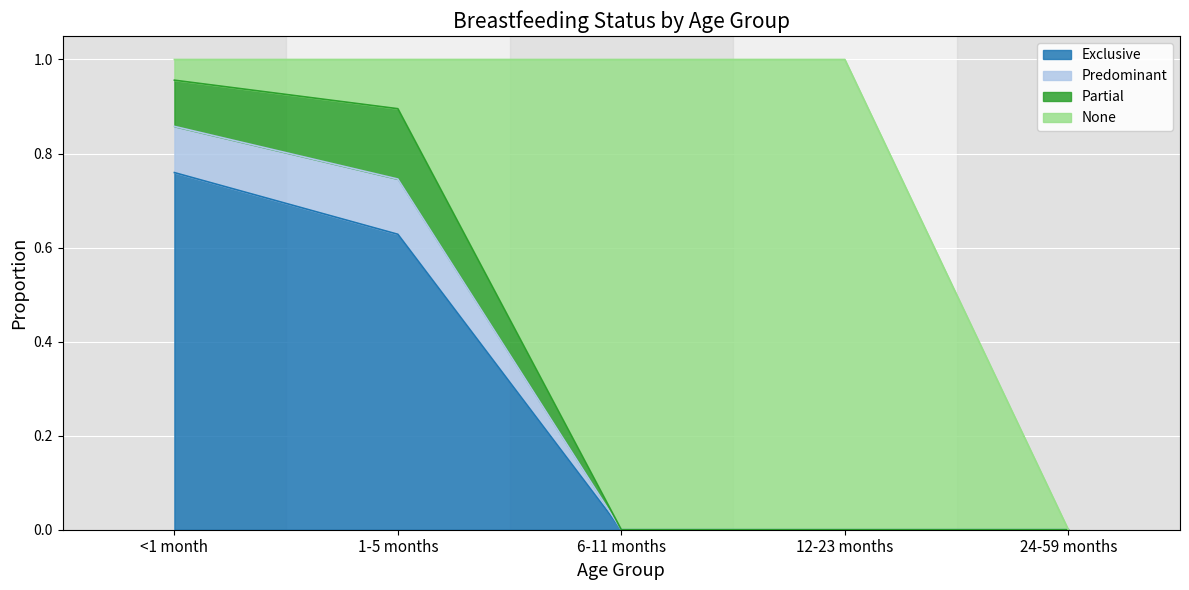

What is the total value across all series at <1 month?

1.0